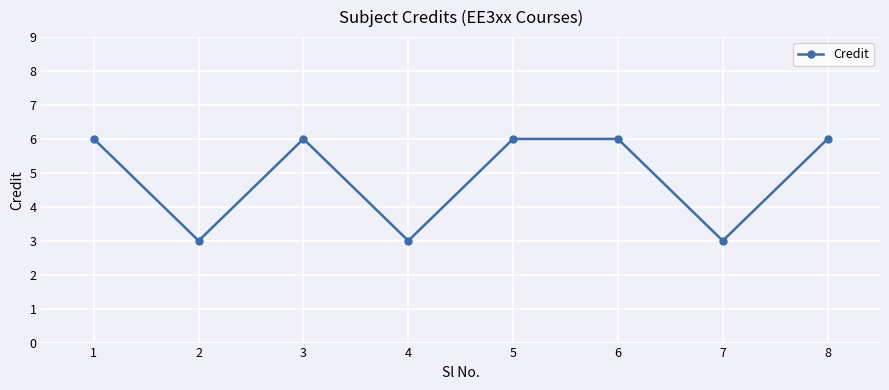

Reading left to right, list all the values displayed in this chart.

6	3	6	3	6	6	3	6